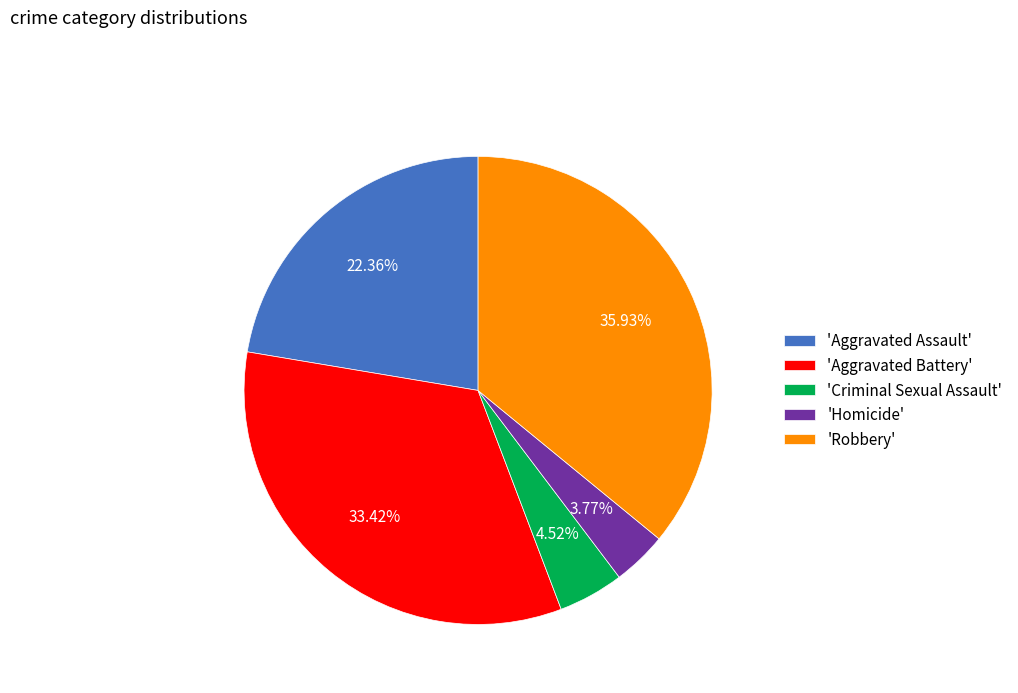

Approximately how many times larger is the value at 'Robbery' compared to 'Criminal Sexual Assault'?

7.9